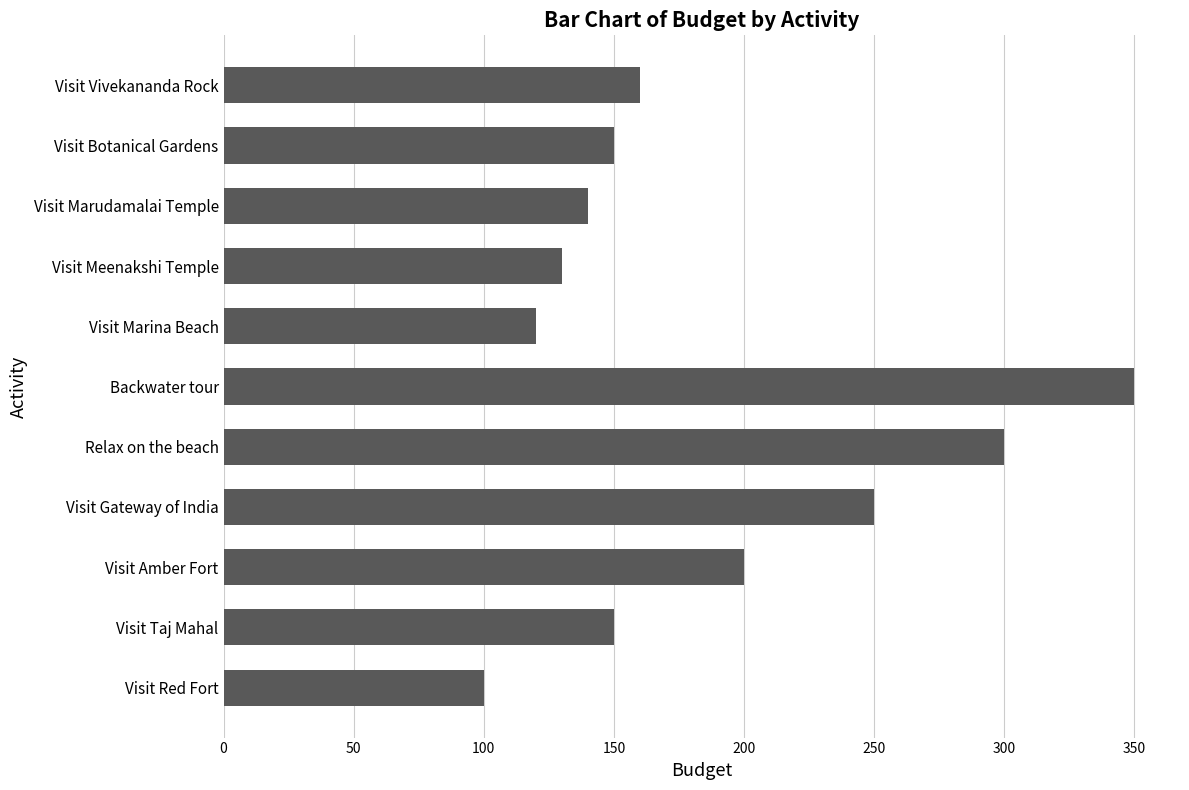

True or false: the data shows 46 at Visit Red Fort.

False